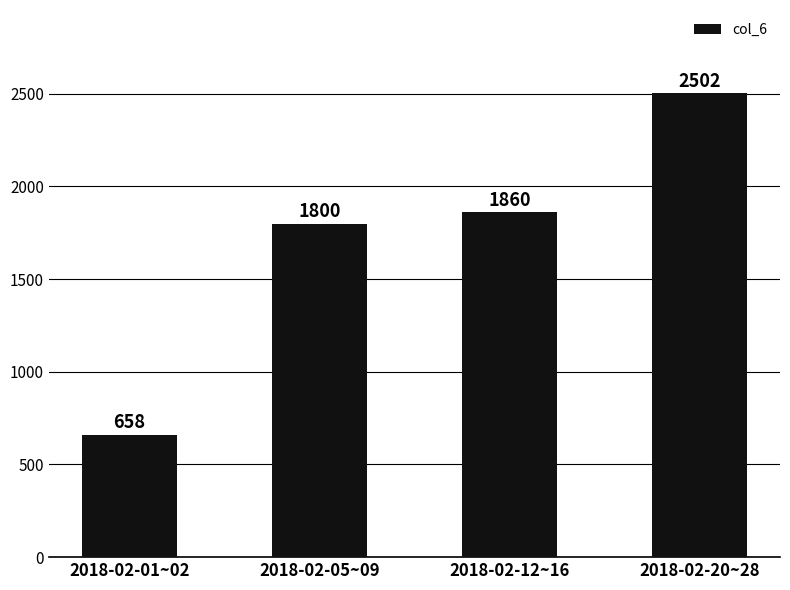

What is the label of the 1st bar from the right?

2018-02-20~28